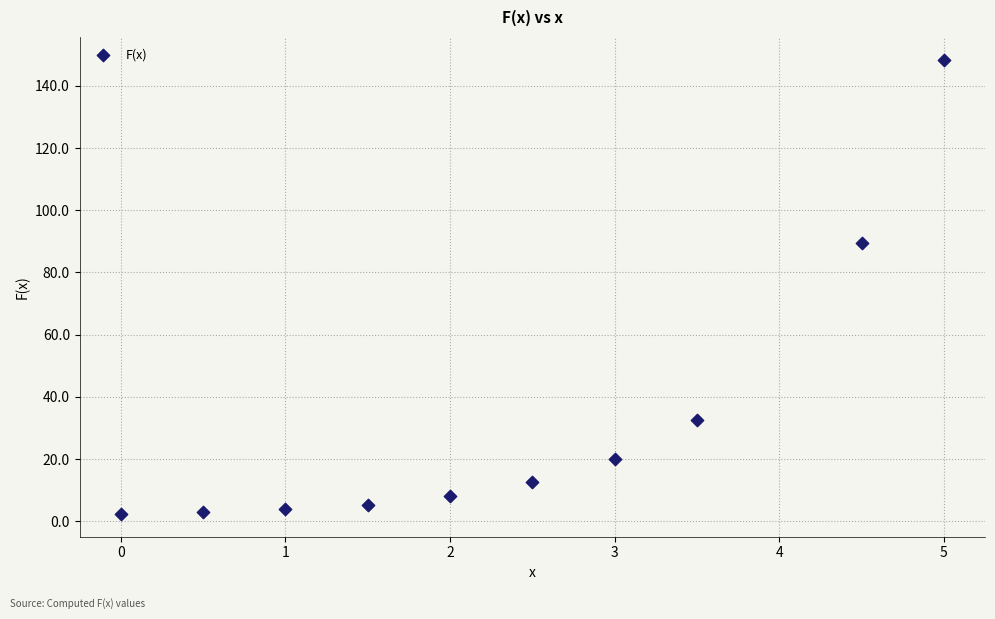

What is the average X value?

2.4